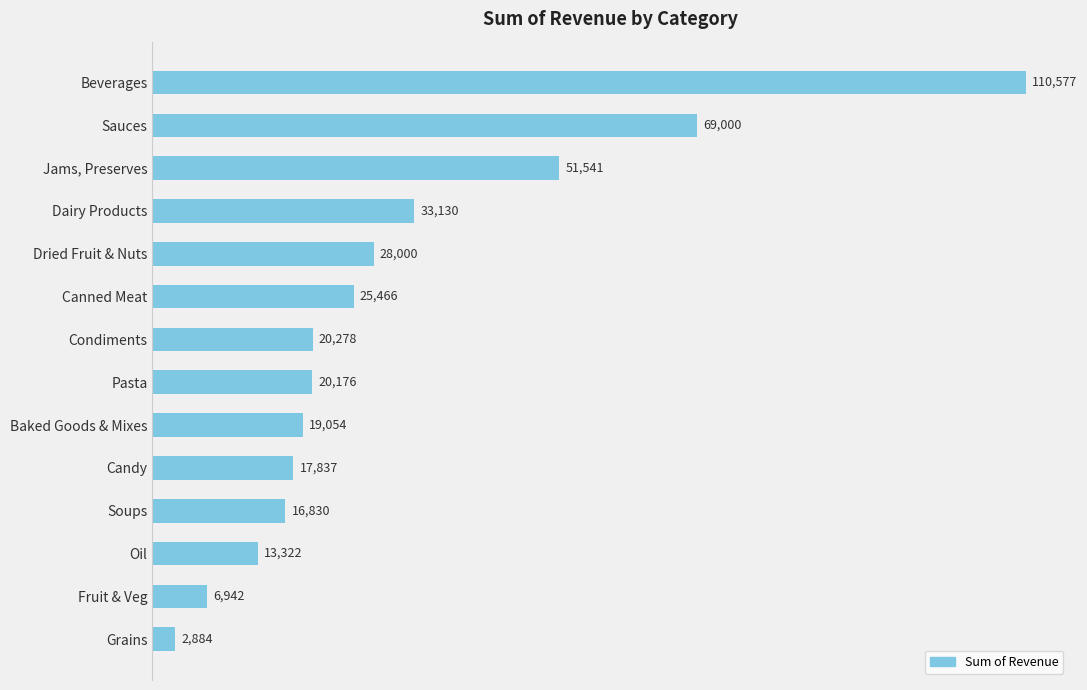

Between Condiments and Grains, which is larger?

Condiments